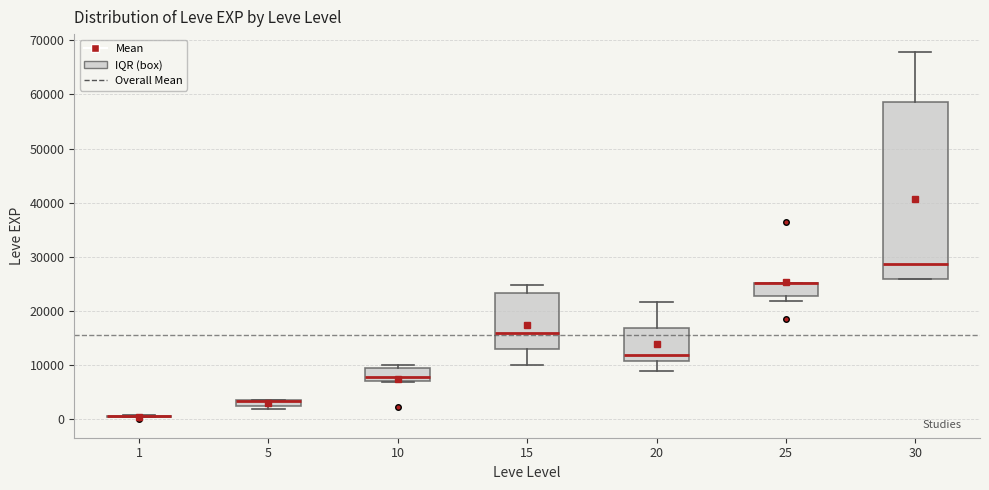

Where is the upper edge of the box at x = 25 on the y-axis? The values are not printed on the chart, so give them approximately, as read against the axis.

25000